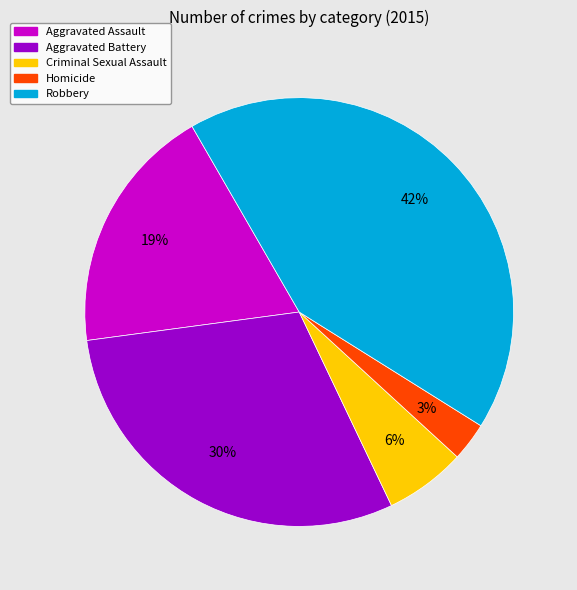

Do Criminal Sexual Assault and Aggravated Battery together represent more than half of the pie?

No